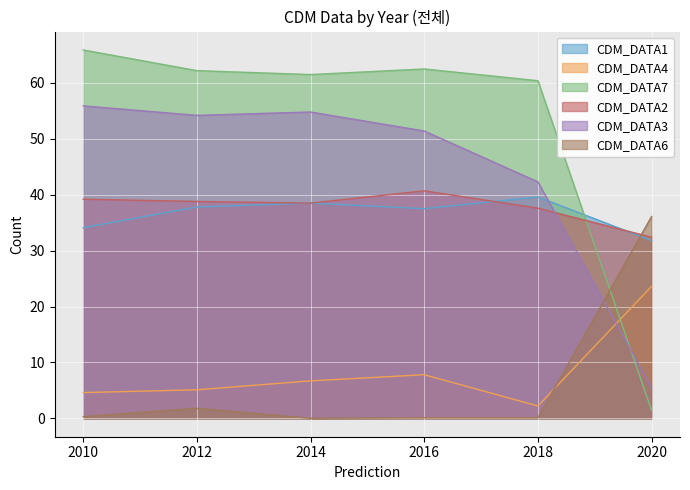

What is the difference between the highest and lowest values at 2014?

61.5